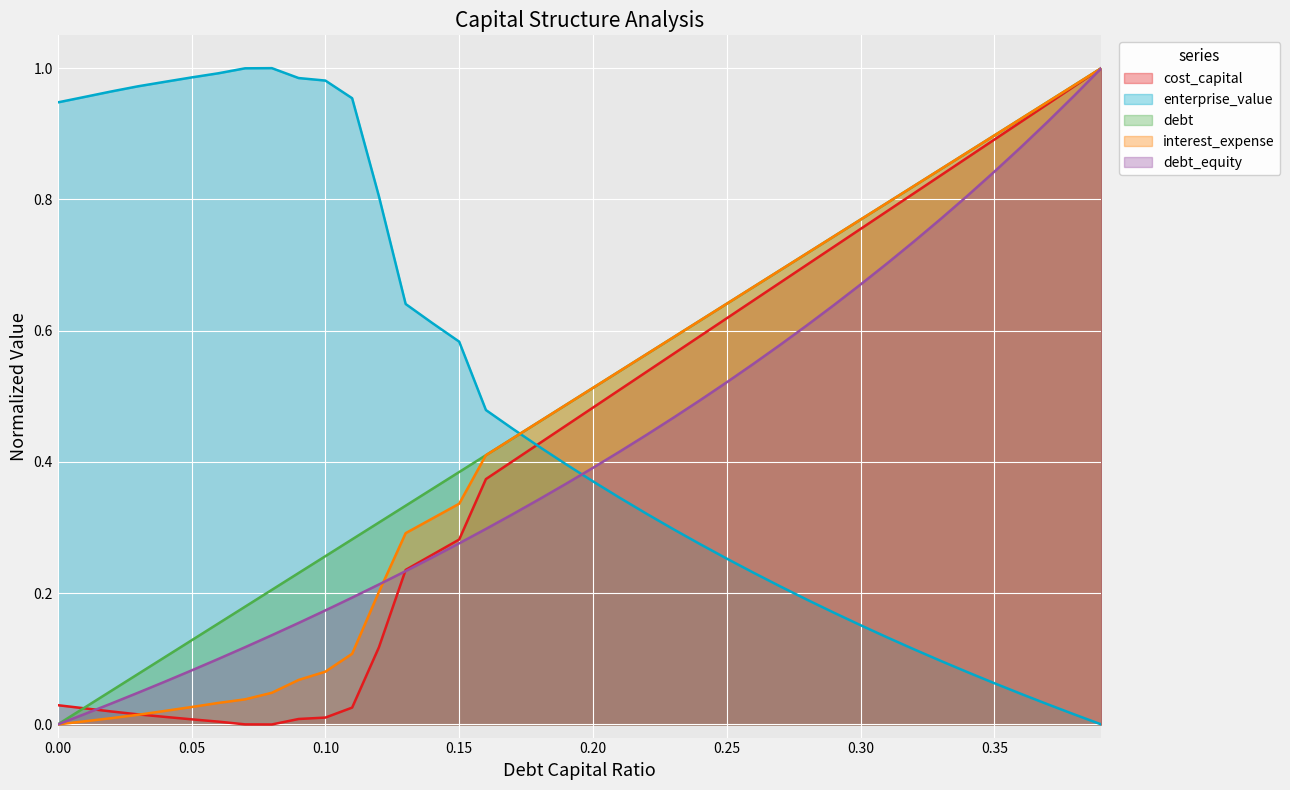

Rank the series by their average value, from highest to lowest.

debt, enterprise_value, interest_expense, cost_capital, debt_equity